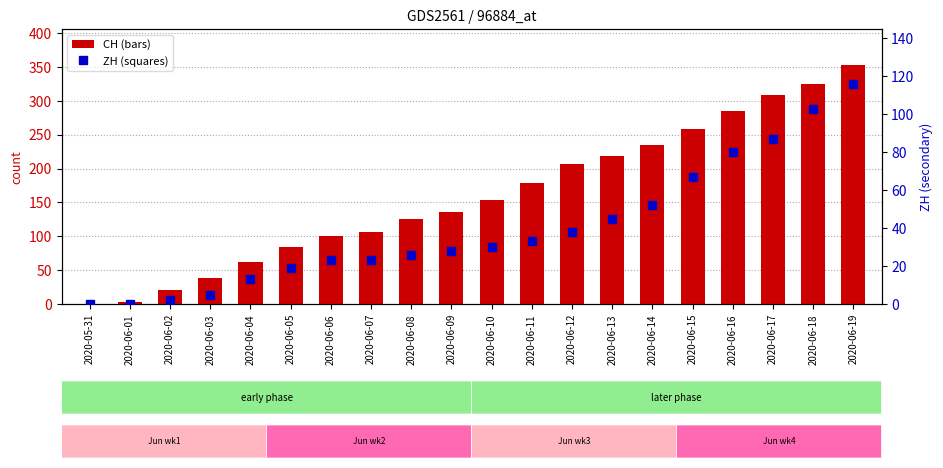

What is the label of the 18th bar from the right?

2020-06-02